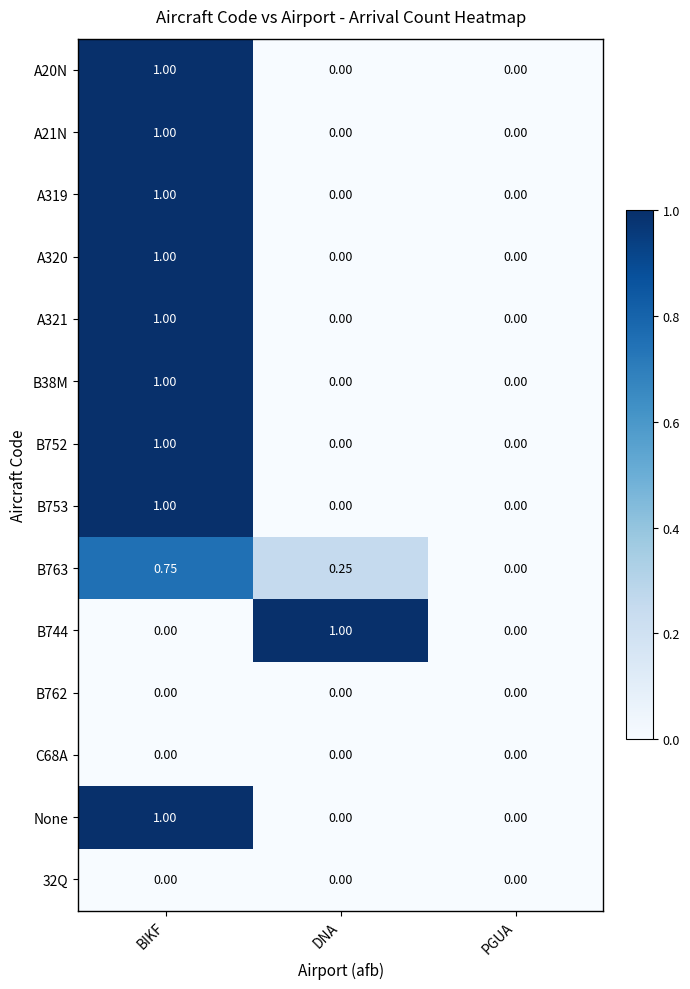

At which category is the sum across all series the highest?

BIKF